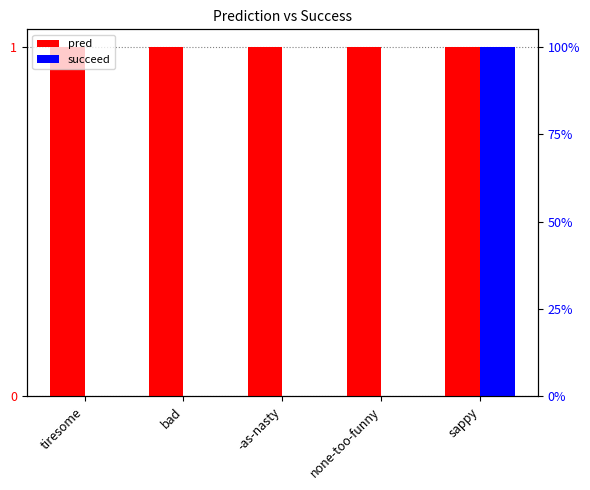

Rank the series by their maximum value, from lowest to highest.

pred, succeed